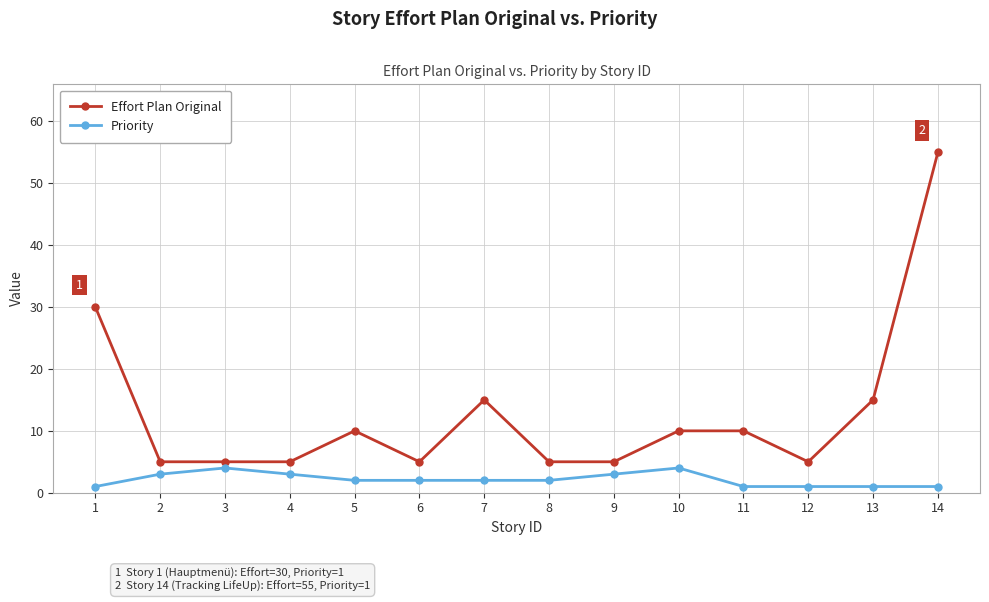

True or false: Priority has more than 1 points higher than both neighbors.

True